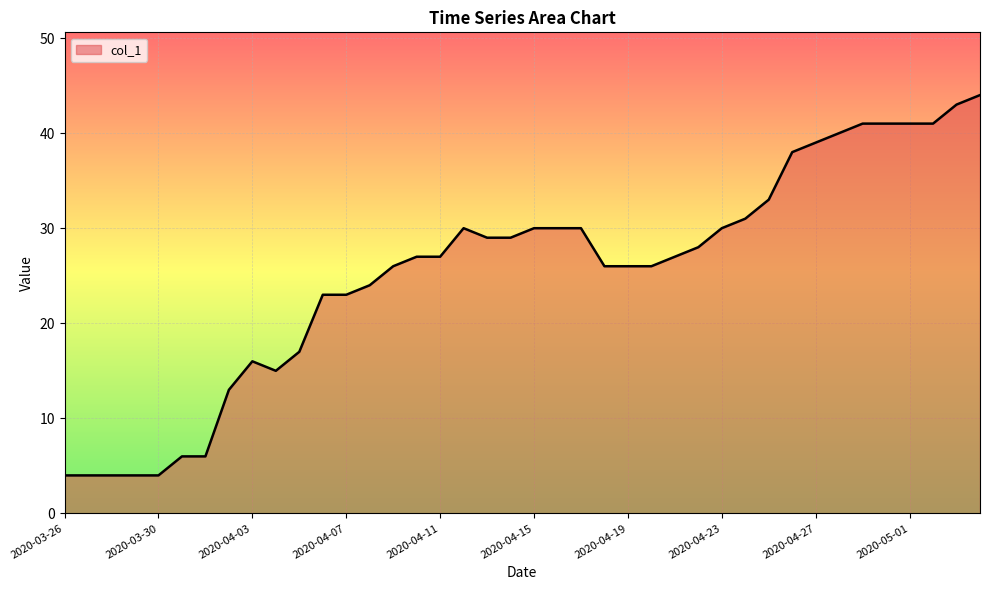

What is the minimum value shown in the chart?

4